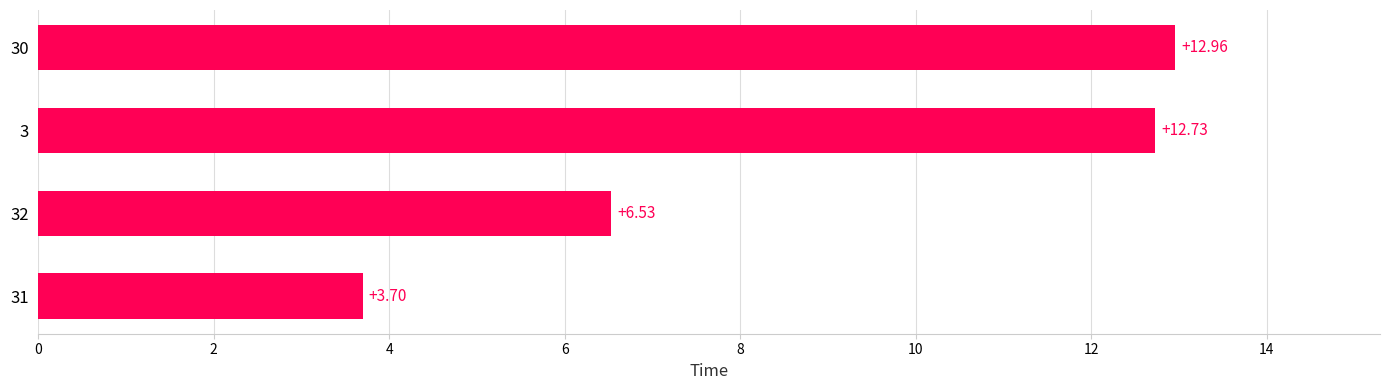

At which label is the value closest to 8?

32